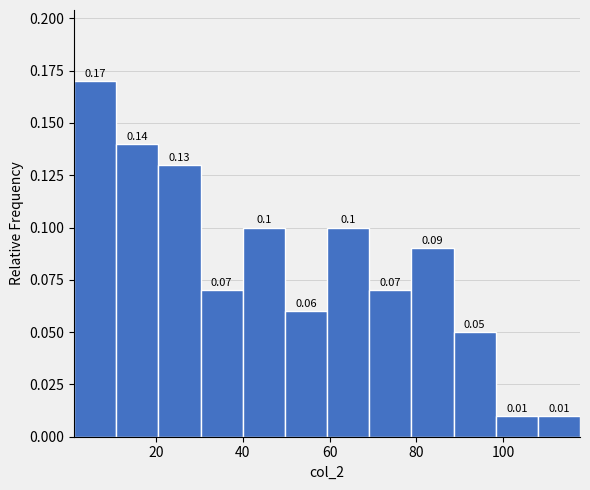

Reading left to right, transcribe this chart: for each bar, give the range it covers on the x-axis and its height. The bar edges are not printed on the chart, so give them approximately, as read against the axis.

2 to 10: 0.17
10 to 20: 0.14
20 to 30: 0.13
30 to 40: 0.07
40 to 50: 0.10
50 to 60: 0.06
60 to 70: 0.10
70 to 78: 0.07
78 to 88: 0.09
88 to 98: 0.05
98 to 108: 0.01
108 to 118: 0.01